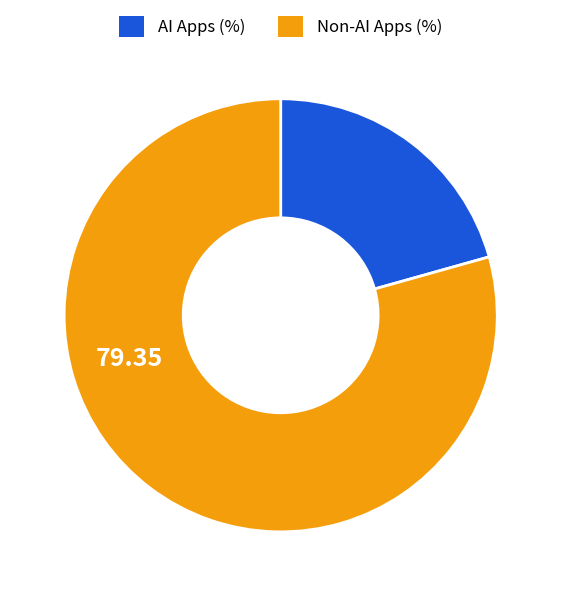

Does Non-AI Apps (%) account for over 50% of the chart?

Yes